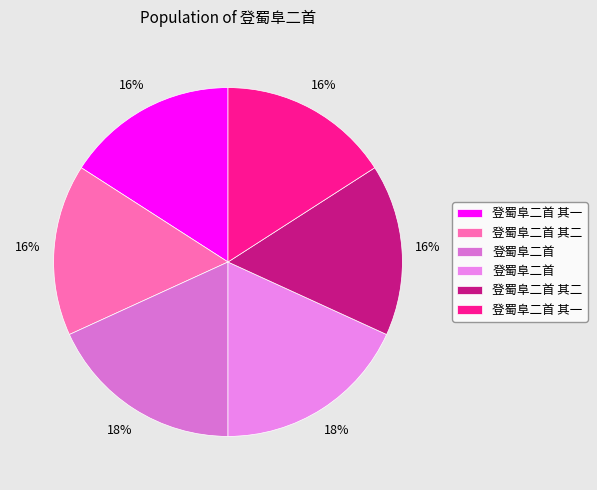

To the nearest percent, what is the difference between the largest and smallest slice percentages?

2%